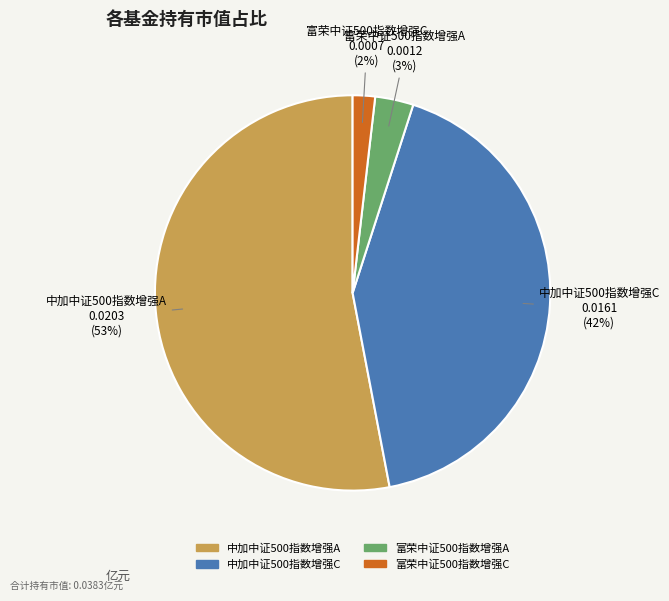

Count the number of slices in the pie.

4